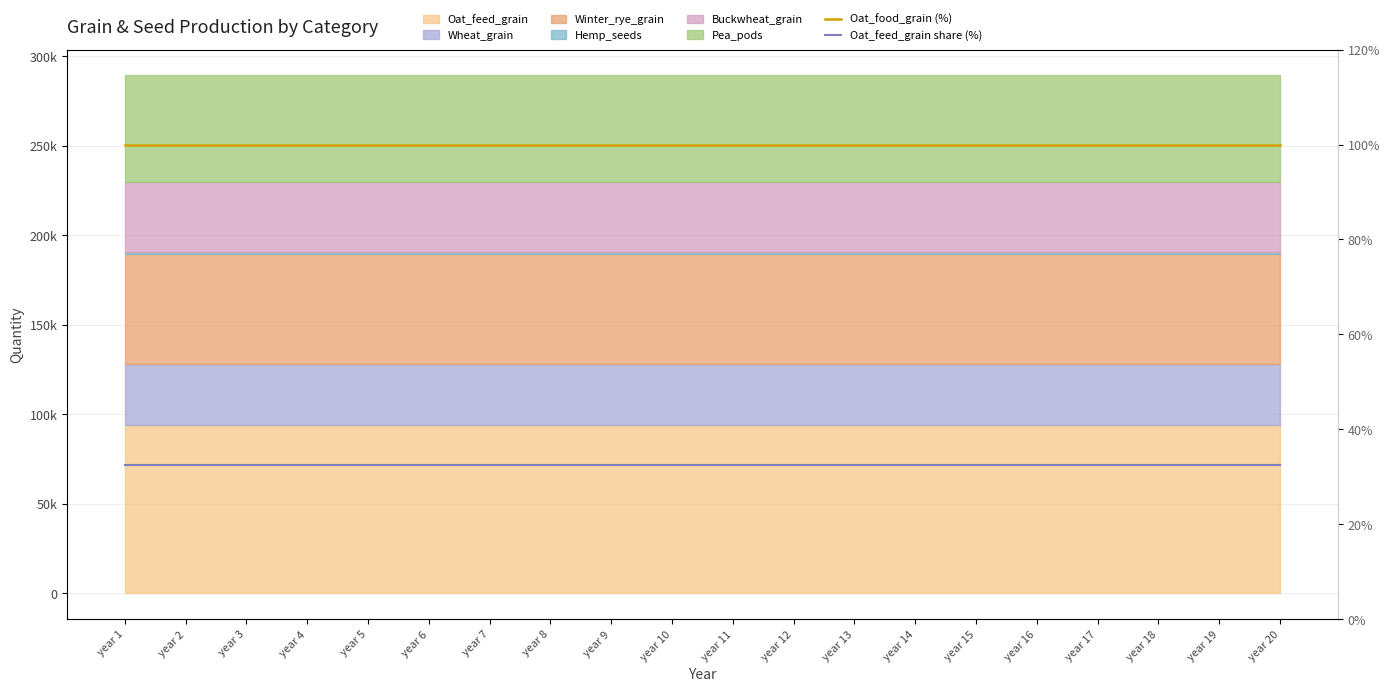

At which category is the sum across all series the highest?

year 1